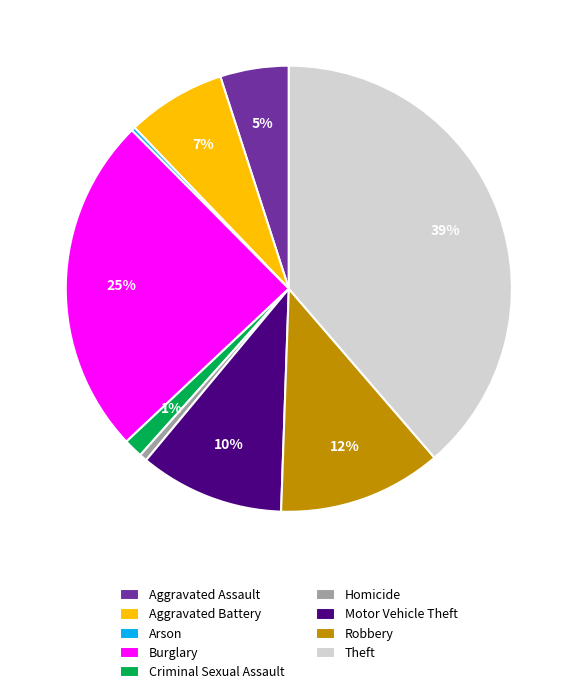

What is the largest slice in the pie chart?

Theft